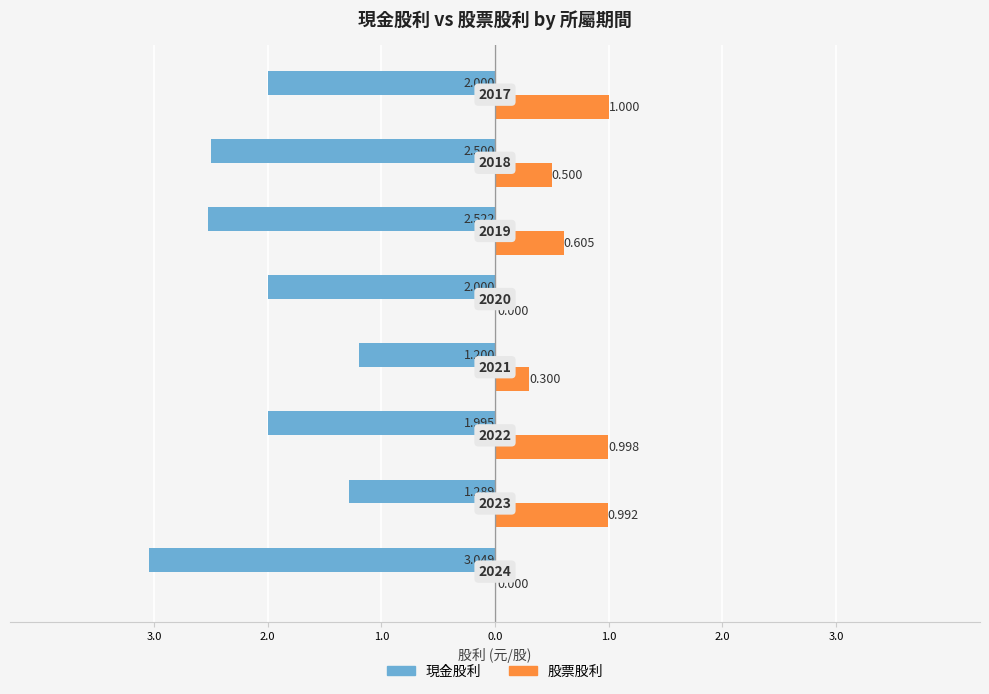

What is the lowest value of the 現金股利 series?

-3.0